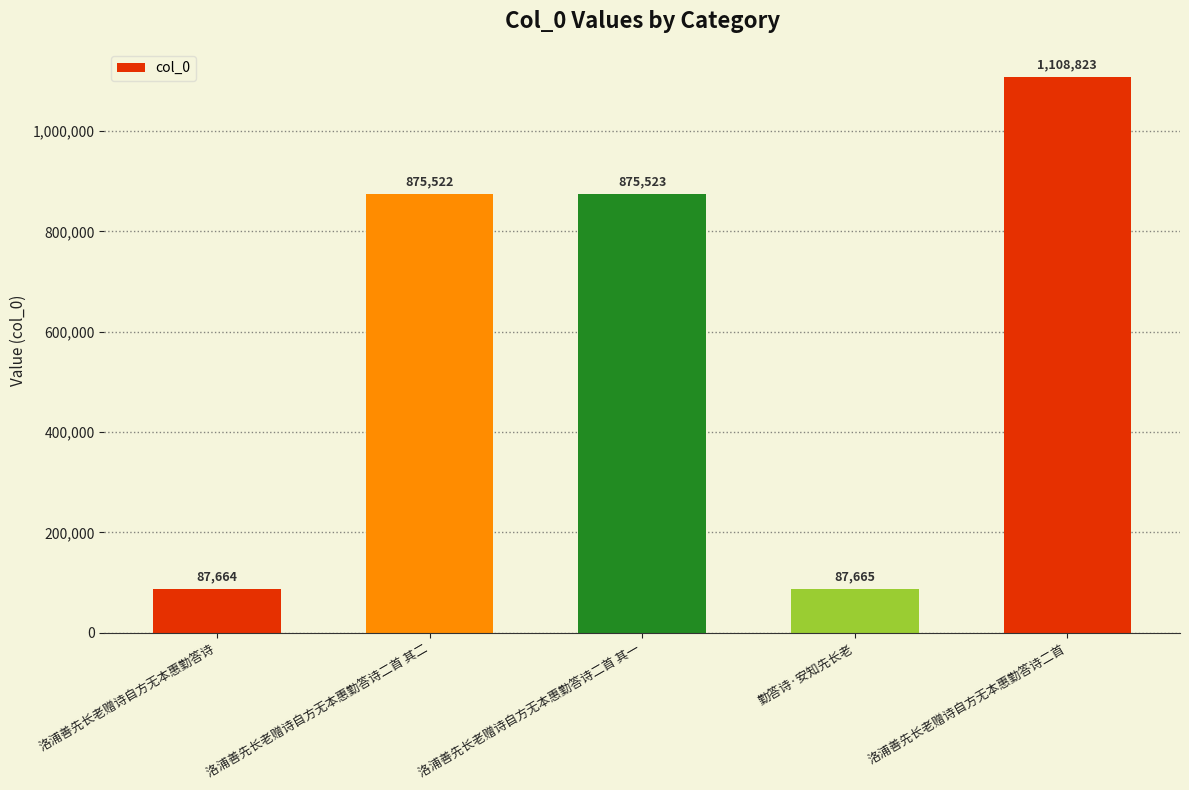

Are the bars horizontal?

No